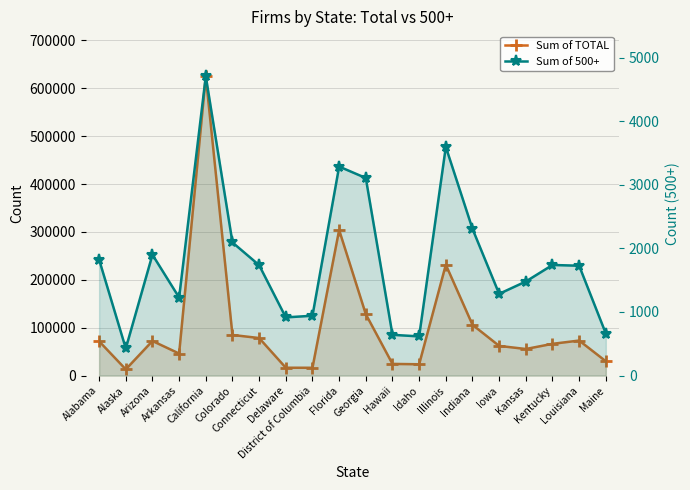

The Sum of TOTAL series shows 298672 at California. True or false?

False